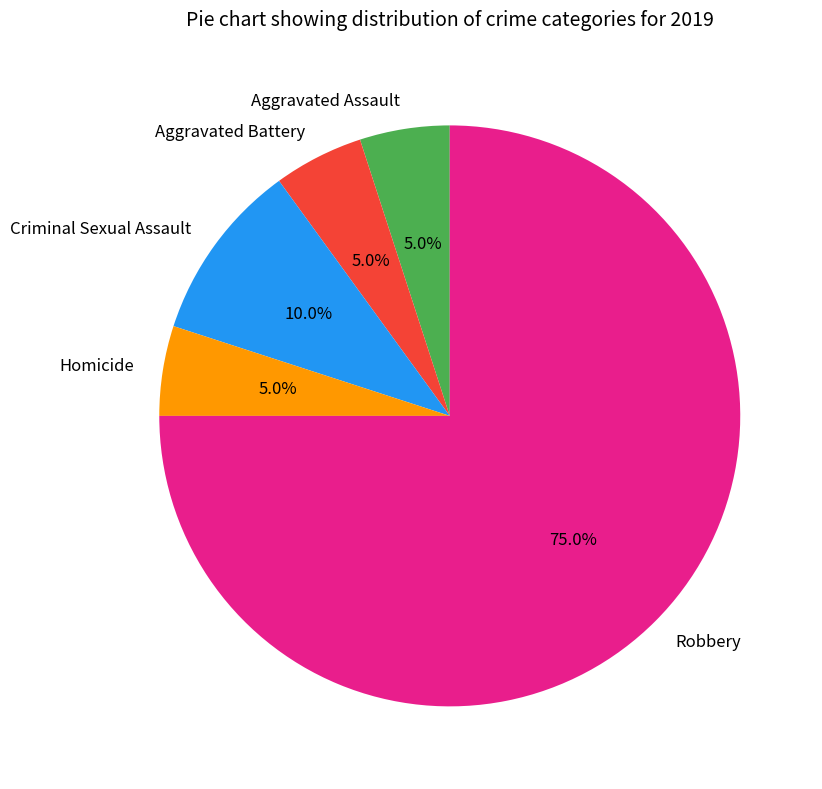

Approximately how many times larger is the value at Robbery compared to Aggravated Battery?

15.0